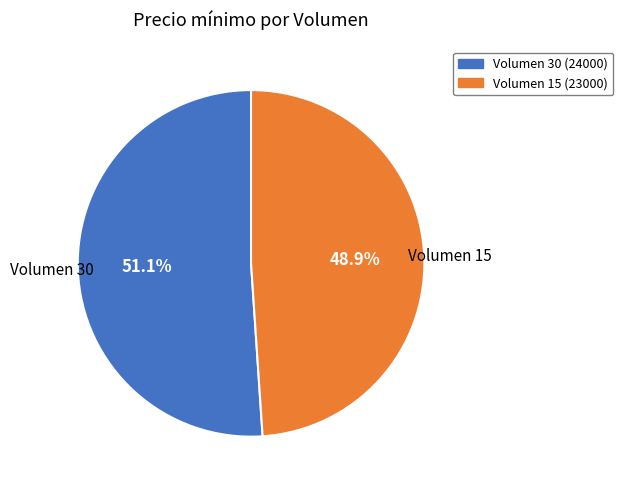

How many segments does this pie chart have?

2